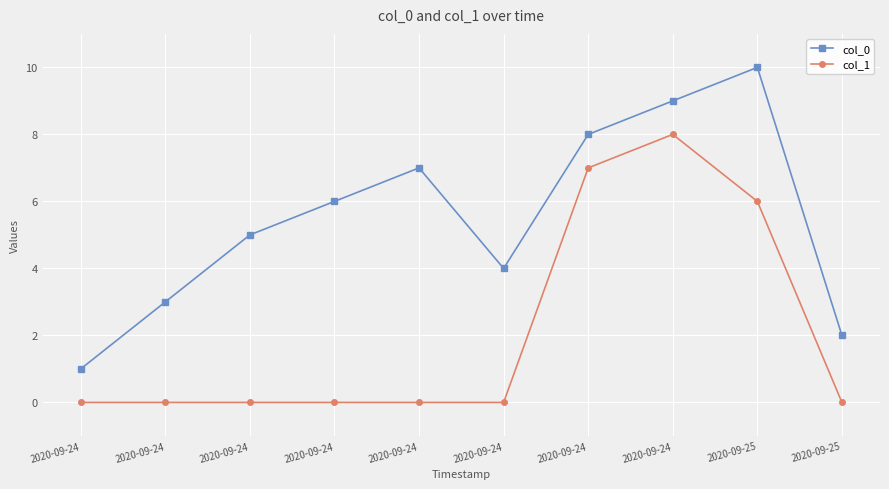

What are all the series names shown in the legend?

col_0, col_1